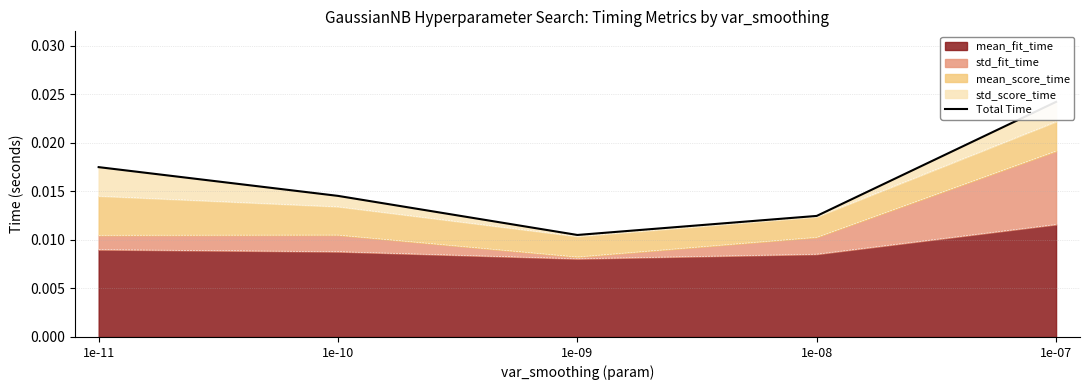

Count the values in the range 0 to 1.

5